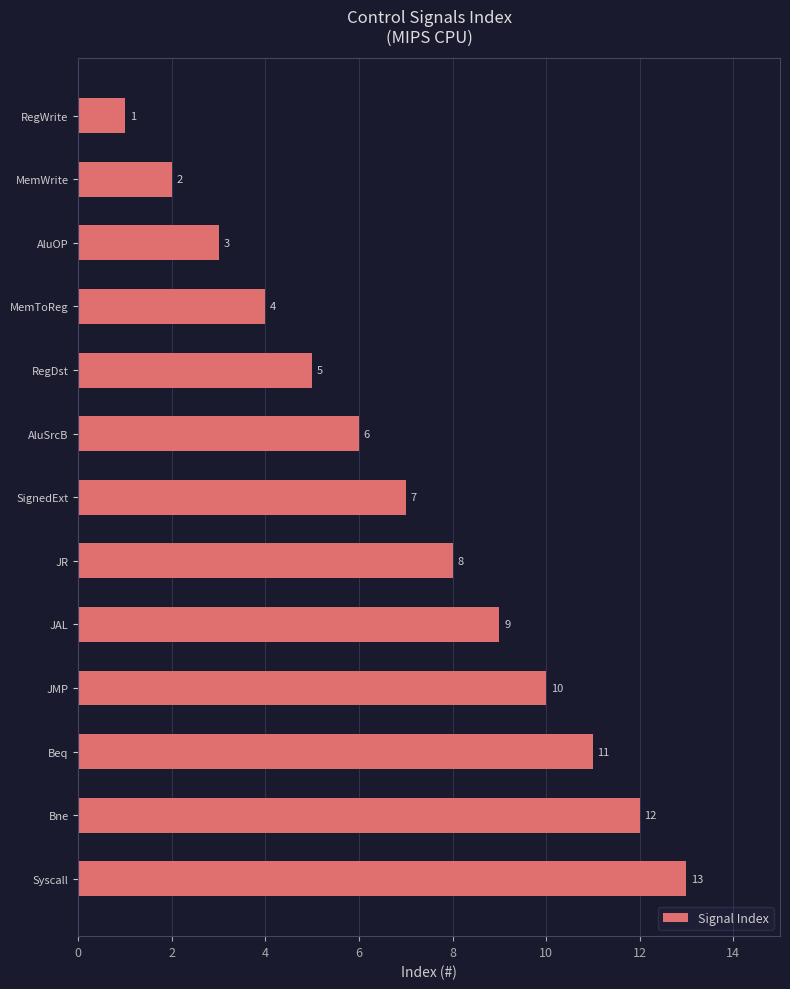

The value at JR is 13. True or false?

False